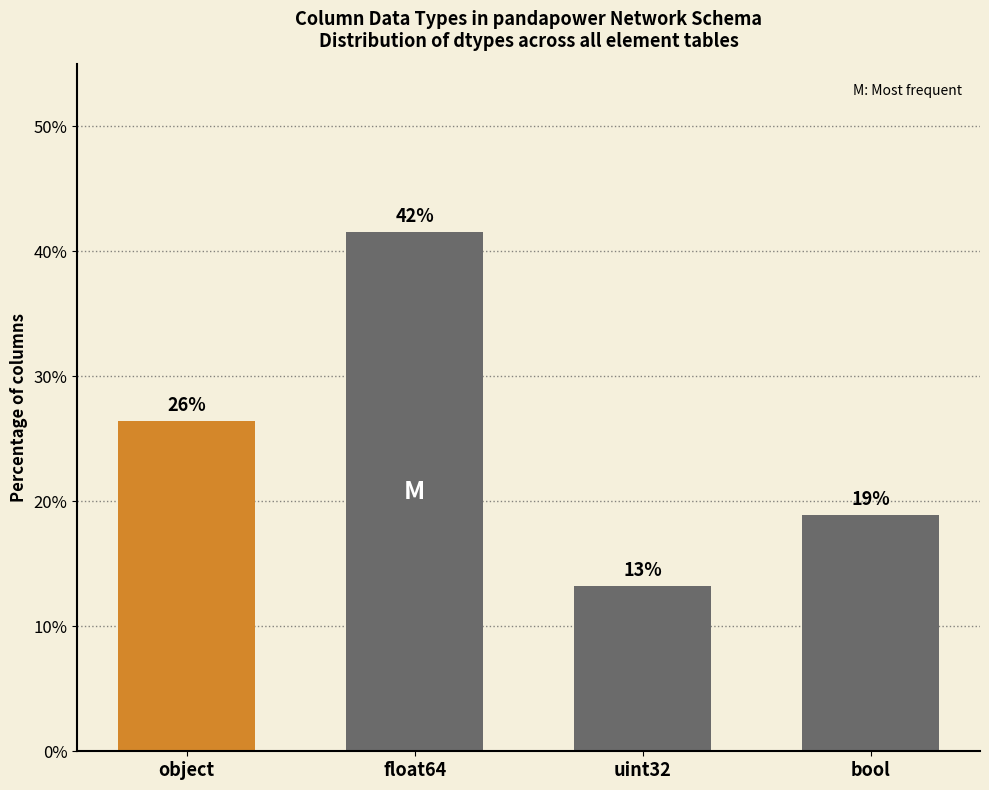

What is the change in value from uint32 to bool?

+5.7